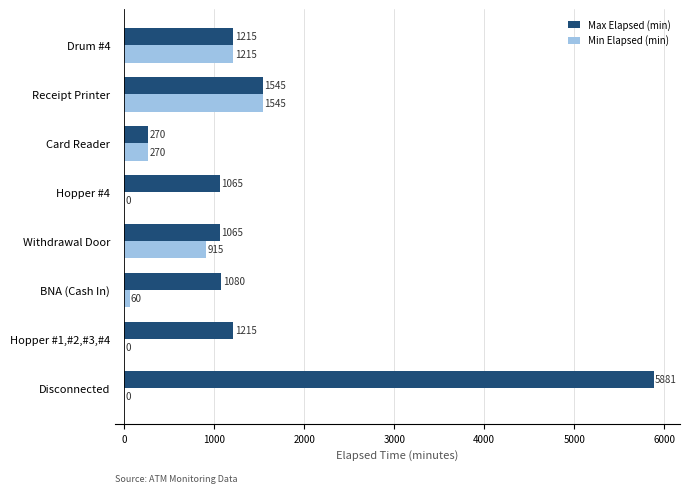

At which label is Min Elapsed (min) closest to 772?

Withdrawal Door